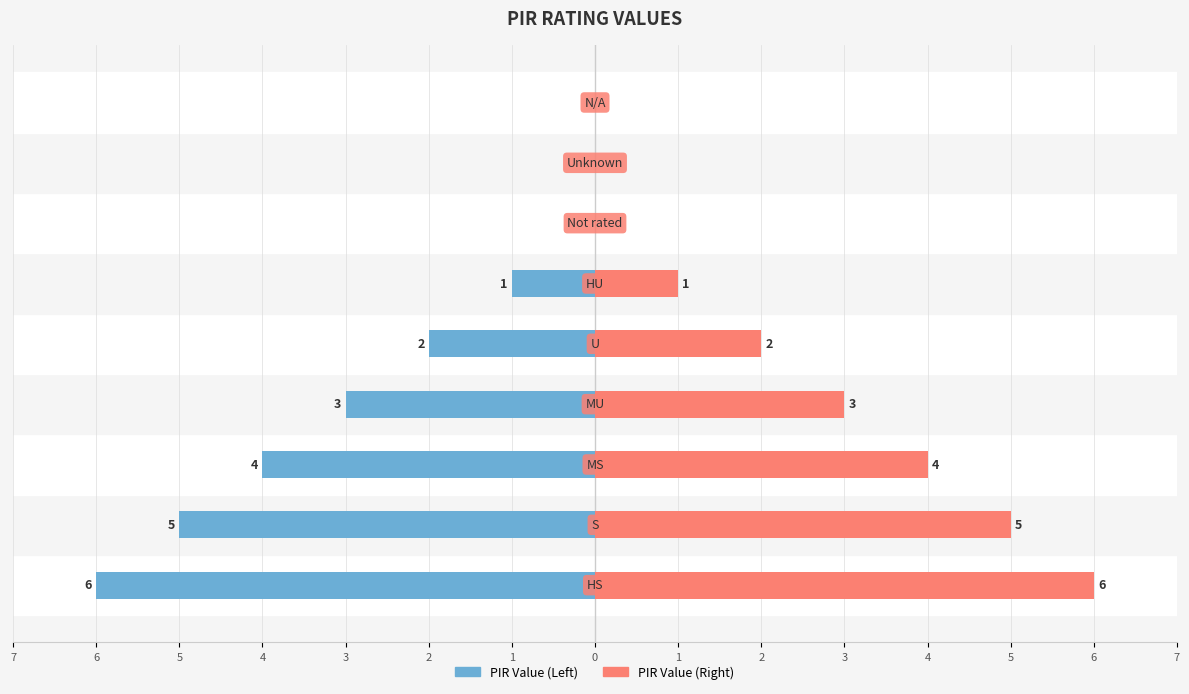

What is the difference between the maximum and second lowest values in the PIR Value (Right) series?

6